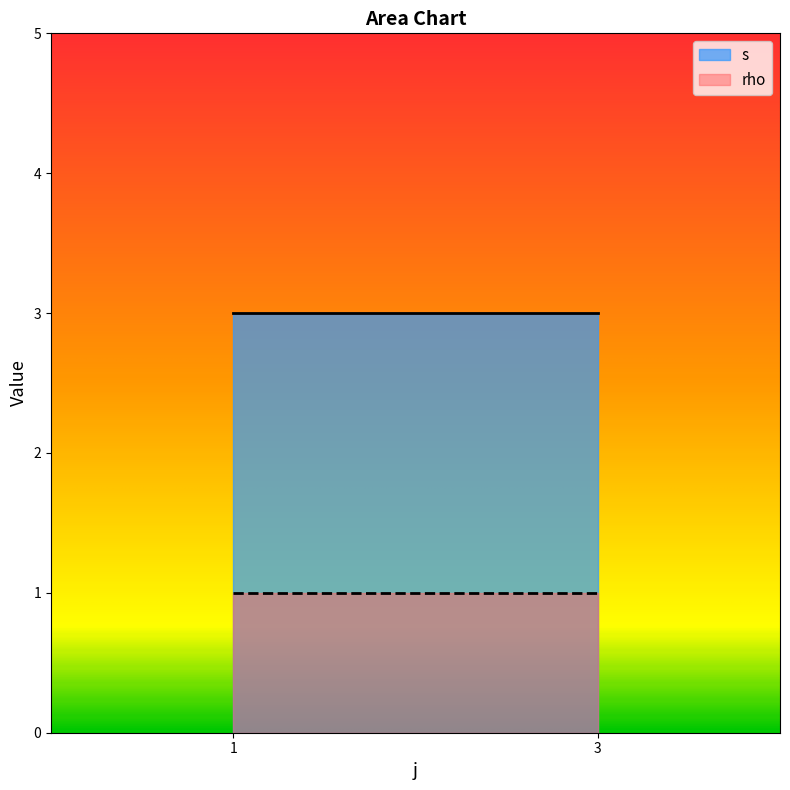

Count the number of categories in the chart.

2